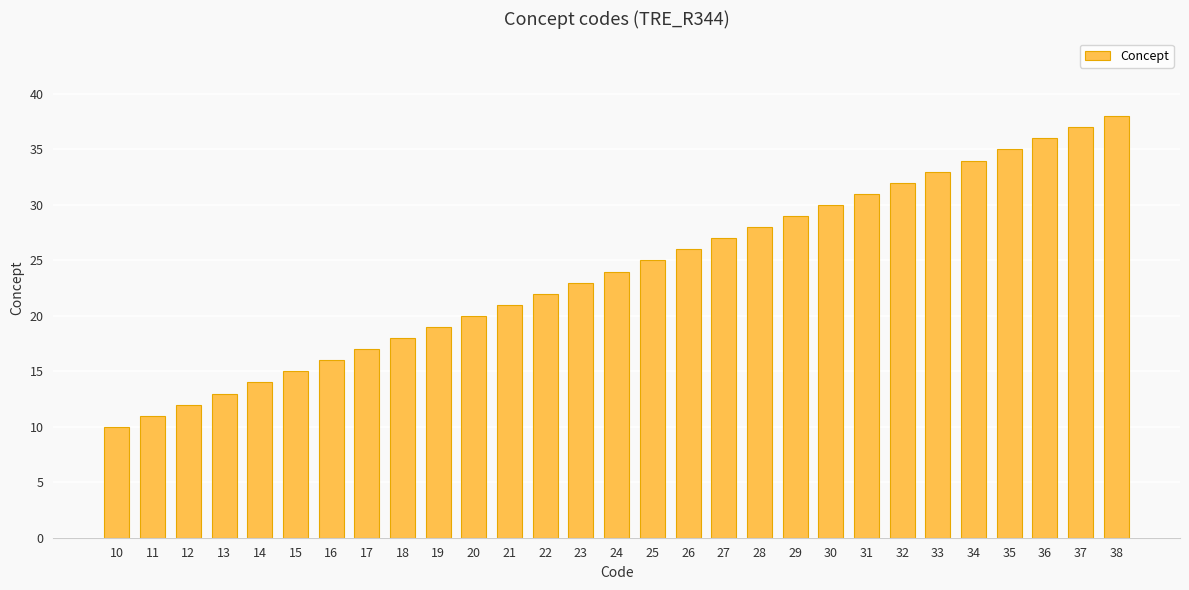

Between 34 and 25, which is larger?

34